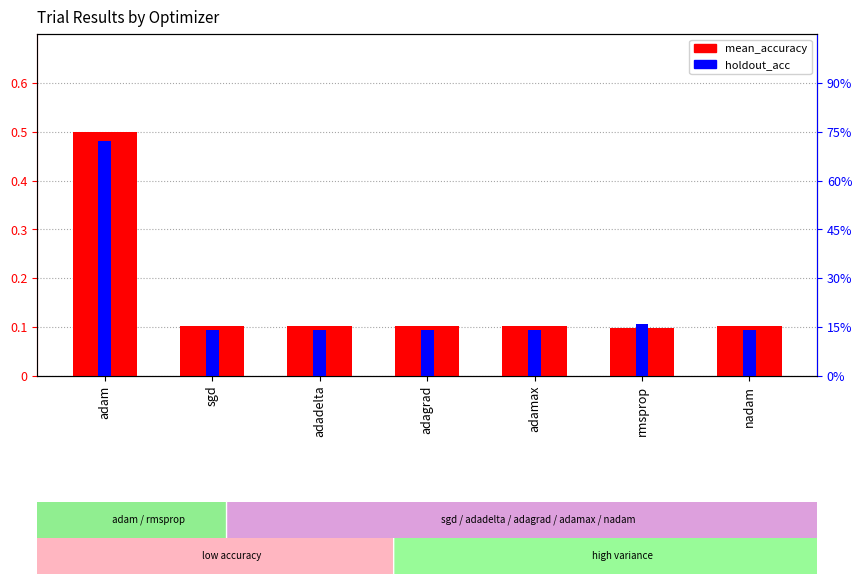

Which series has the largest total across all categories?

mean_accuracy